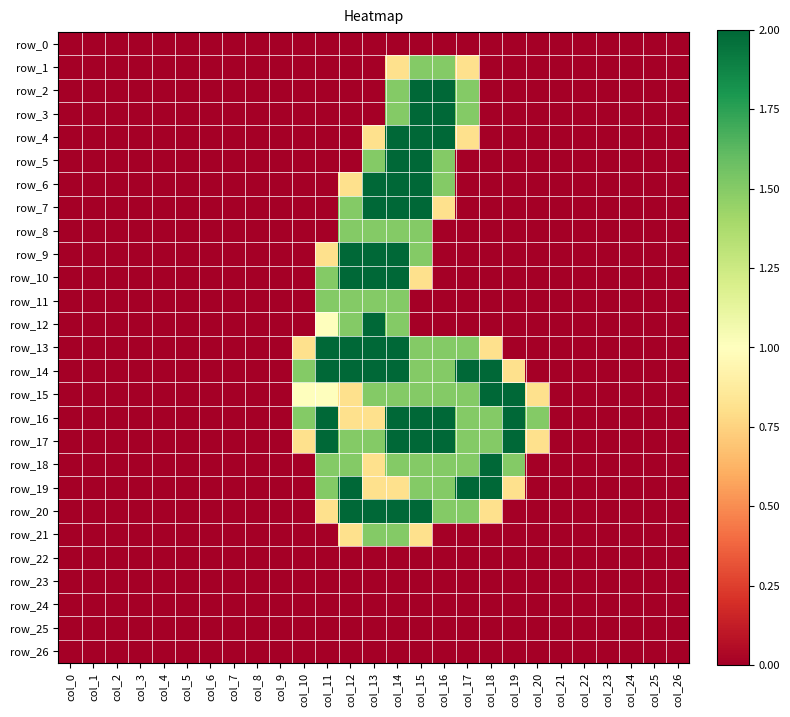

Which series has the largest total across all categories?

row_16